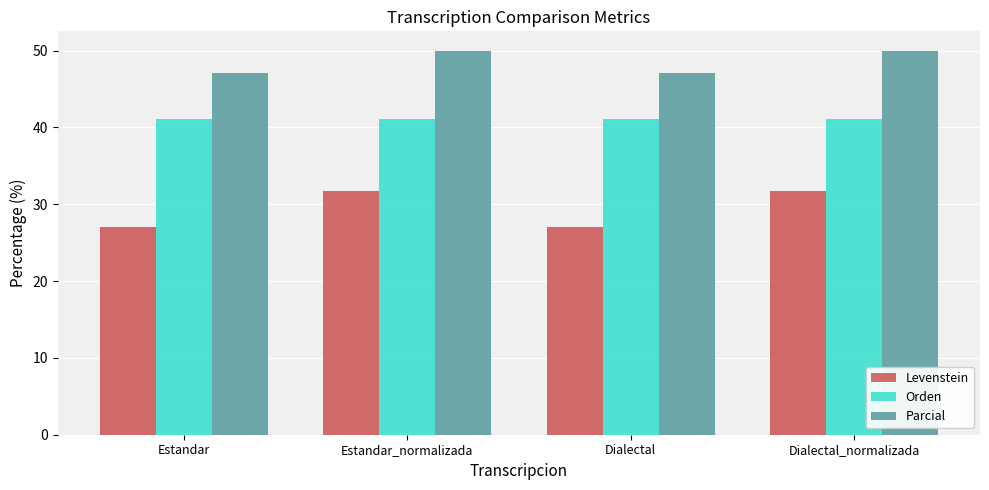

What is the smallest value displayed?

27.0